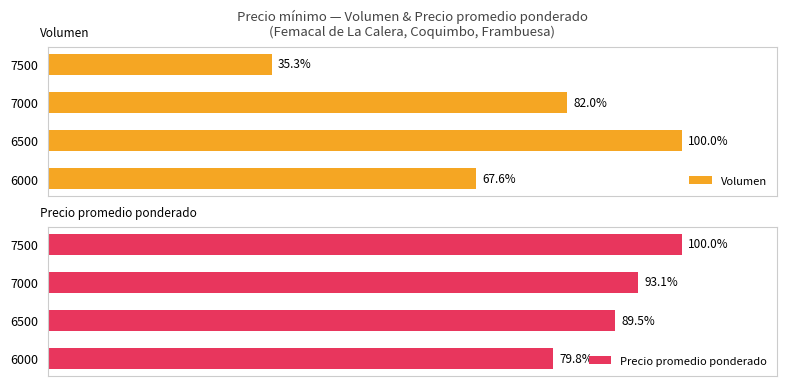

True or false: Volumen has a value of 140.0 at 6500.

False